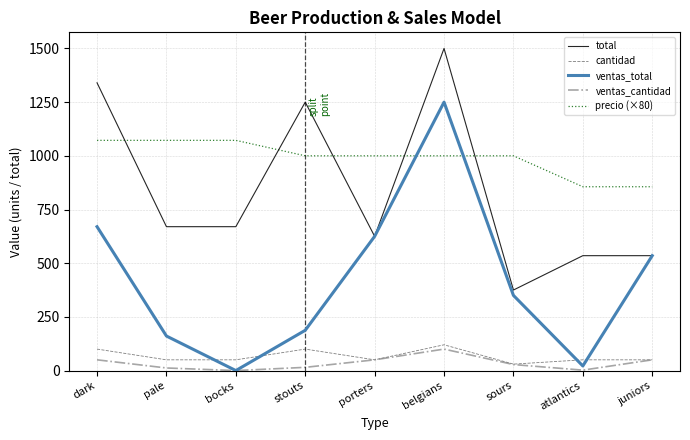

The value of cantidad at bocks is 50.0. True or false?

True